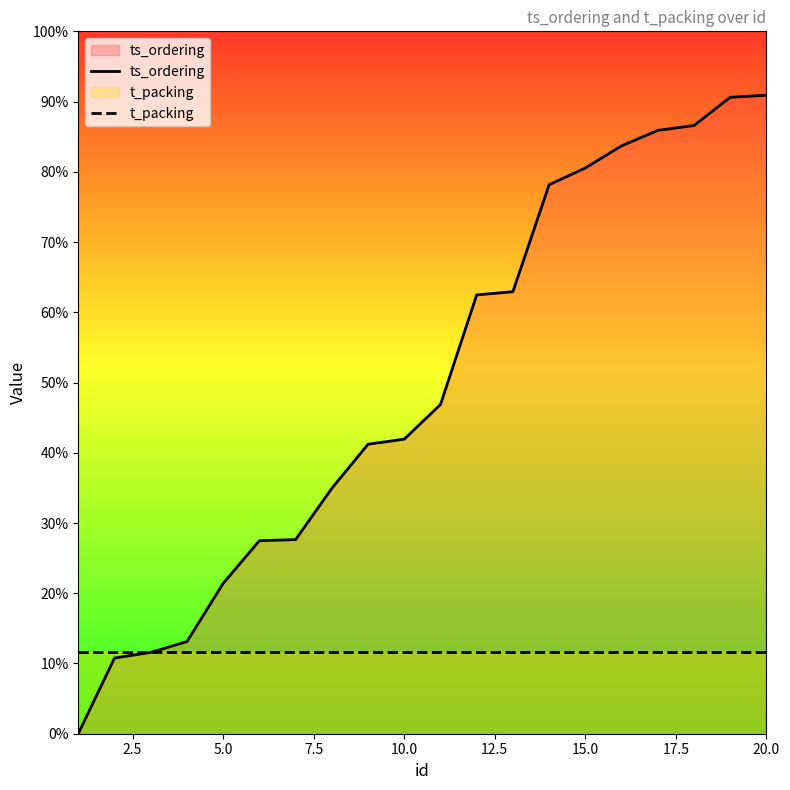

Does the chart display data point markers on the line(s)?

No